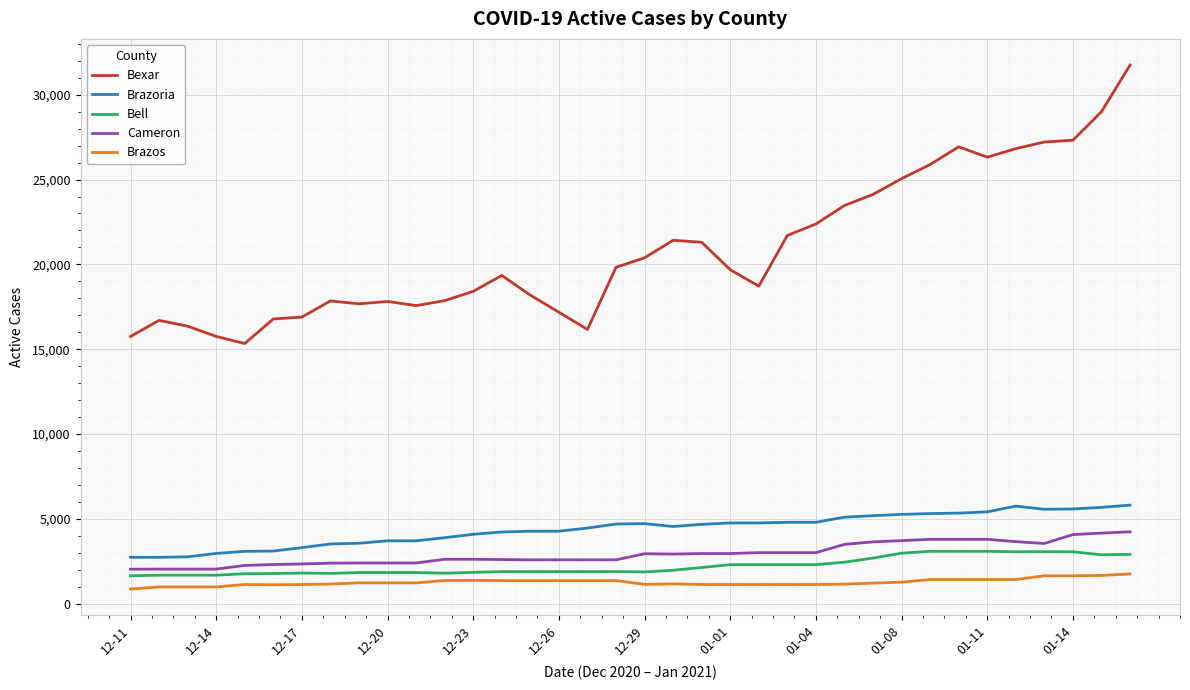

What are all the series names shown in the legend?

Bexar, Brazoria, Bell, Cameron, Brazos